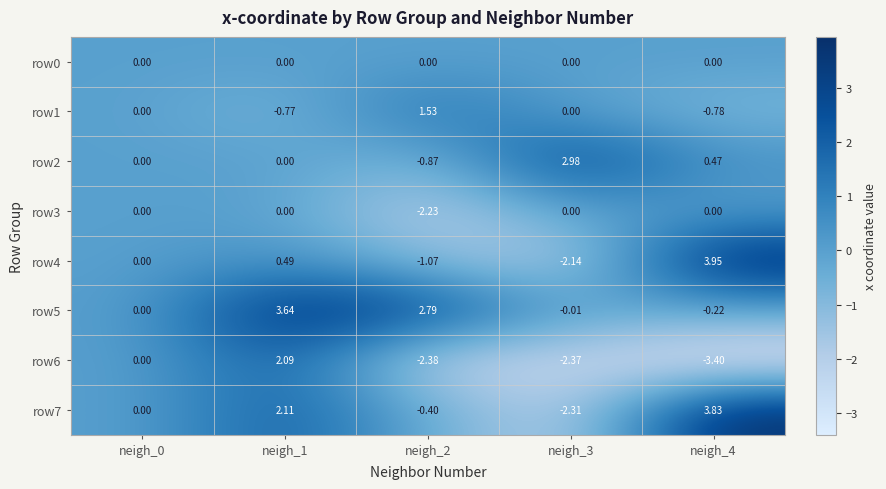

Which series has the widest spread of values?

row7